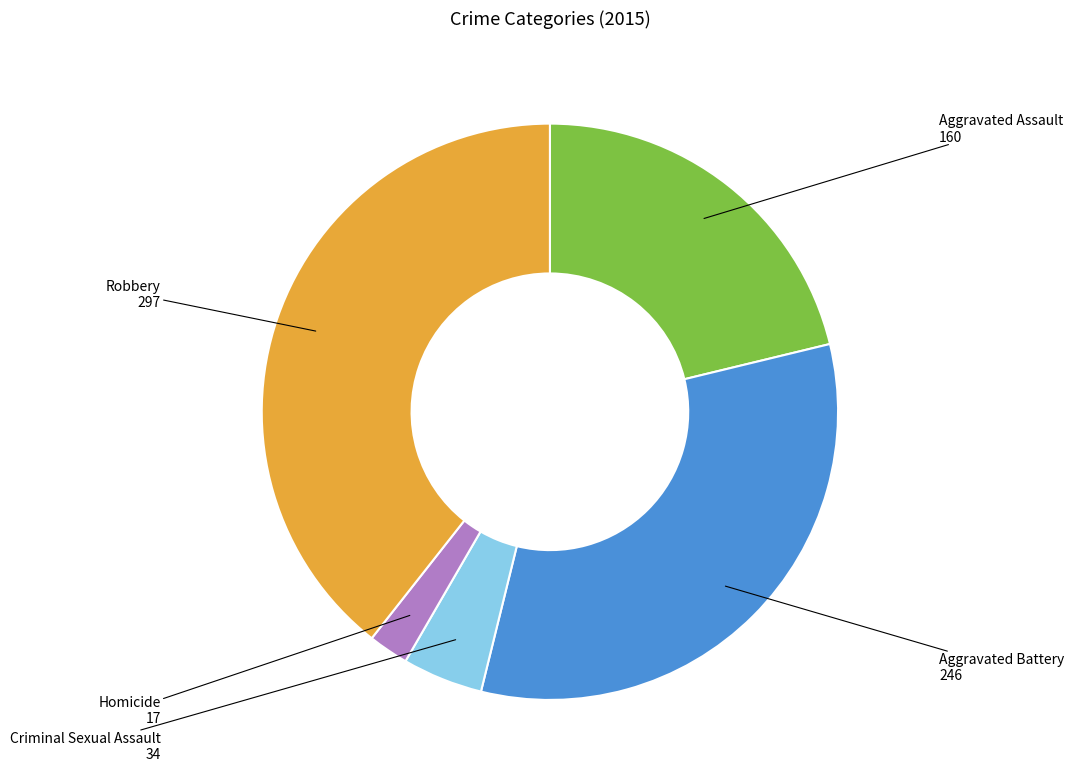

How many segments does this pie chart have?

5